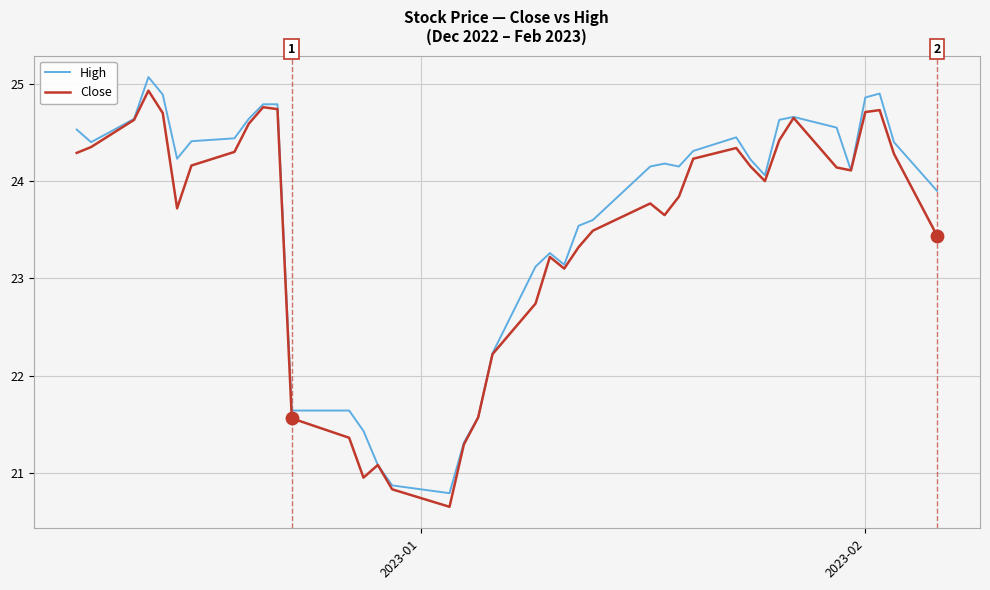

Which series has the largest total across all categories?

High